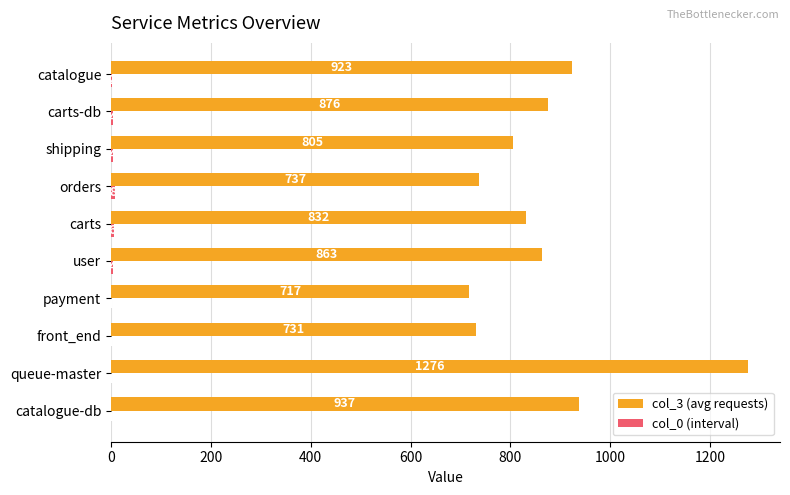

What is the sum of all col_3 (avg requests) values?

8697